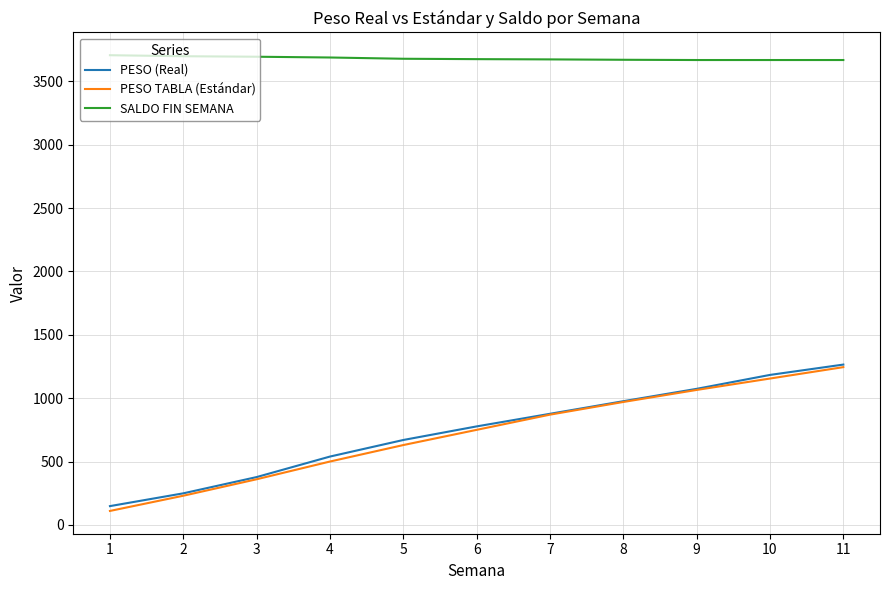

What is the total value across all series at 5?

4979.0